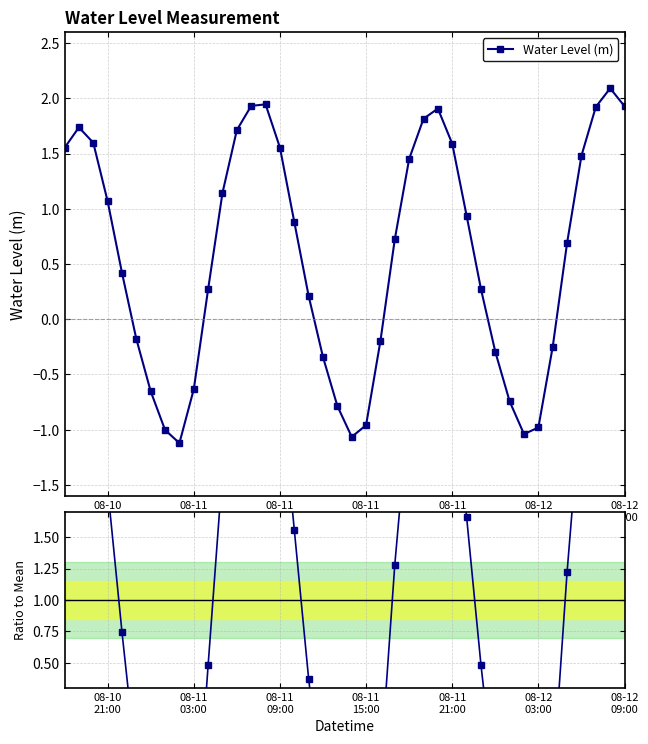

In Water Level (m), how many points are higher than both neighbors (excluding endpoints)?

4